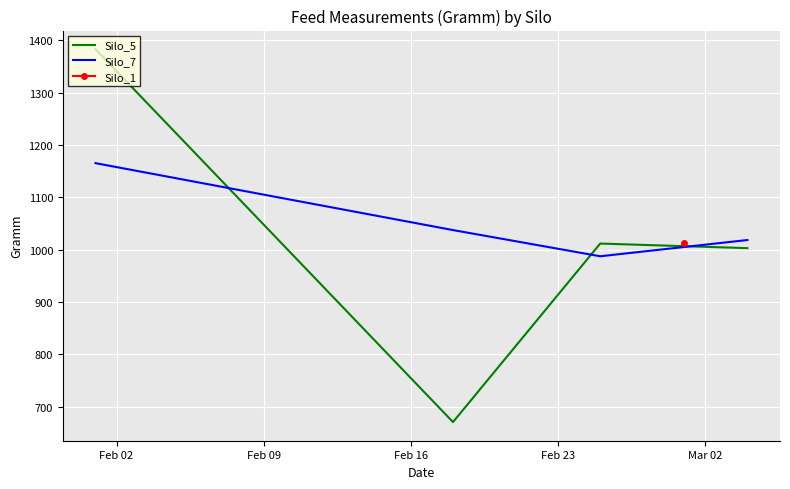

What is the highest value of the Silo_5 series?

1382.8